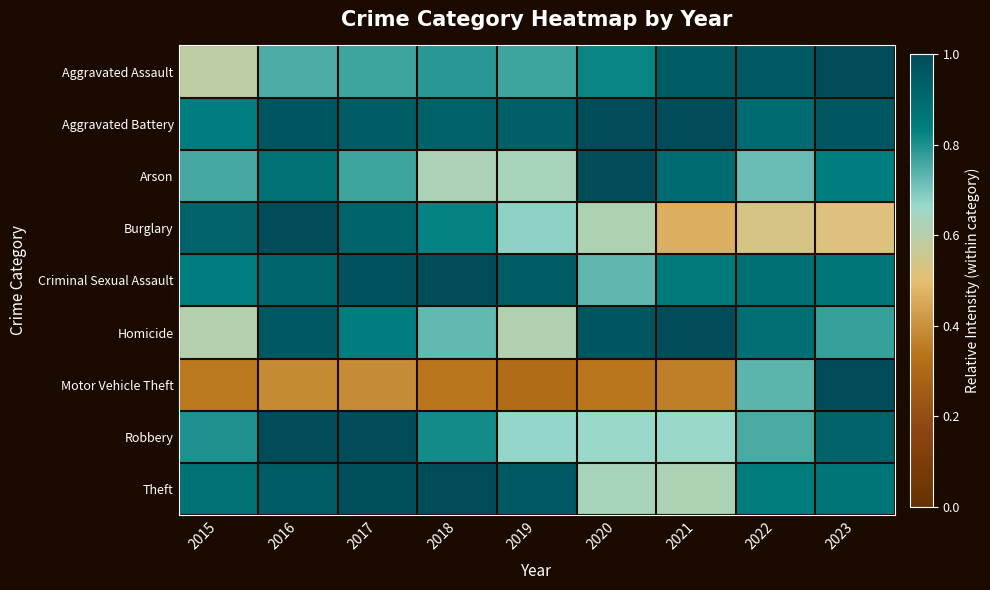

Reading left to right, list all the values displayed in this chart.

Aggravated Assault: 2015=0.6	2016=0.7	2017=0.8	2018=0.8	2019=0.8	2020=0.8	2021=0.9	2022=1.0	2023=1.0
Aggravated Battery: 2015=0.8	2016=1.0	2017=0.9	2018=0.9	2019=0.9	2020=1.0	2021=1.0	2022=0.9	2023=1.0
Arson: 2015=0.8	2016=0.9	2017=0.8	2018=0.6	2019=0.6	2020=1.0	2021=0.9	2022=0.7	2023=0.8
Burglary: 2015=0.9	2016=1.0	2017=0.9	2018=0.8	2019=0.7	2020=0.6	2021=0.5	2022=0.5	2023=0.5
Criminal Sexual Assault: 2015=0.8	2016=0.9	2017=1.0	2018=1.0	2019=0.9	2020=0.7	2021=0.9	2022=0.9	2023=0.9
Homicide: 2015=0.6	2016=1.0	2017=0.8	2018=0.7	2019=0.6	2020=1.0	2021=1.0	2022=0.9	2023=0.8
Motor Vehicle Theft: 2015=0.3	2016=0.4	2017=0.4	2018=0.3	2019=0.3	2020=0.3	2021=0.4	2022=0.7	2023=1.0
Robbery: 2015=0.8	2016=1.0	2017=1.0	2018=0.8	2019=0.7	2020=0.7	2021=0.7	2022=0.8	2023=0.9
Theft: 2015=0.9	2016=0.9	2017=1.0	2018=1.0	2019=1.0	2020=0.6	2021=0.6	2022=0.8	2023=0.9